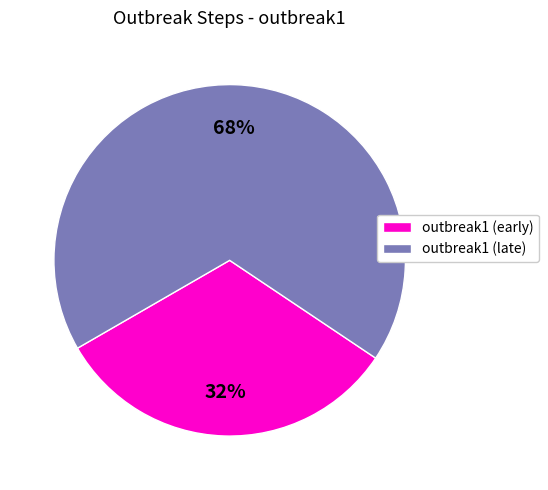

How many slices are in this pie chart?

2